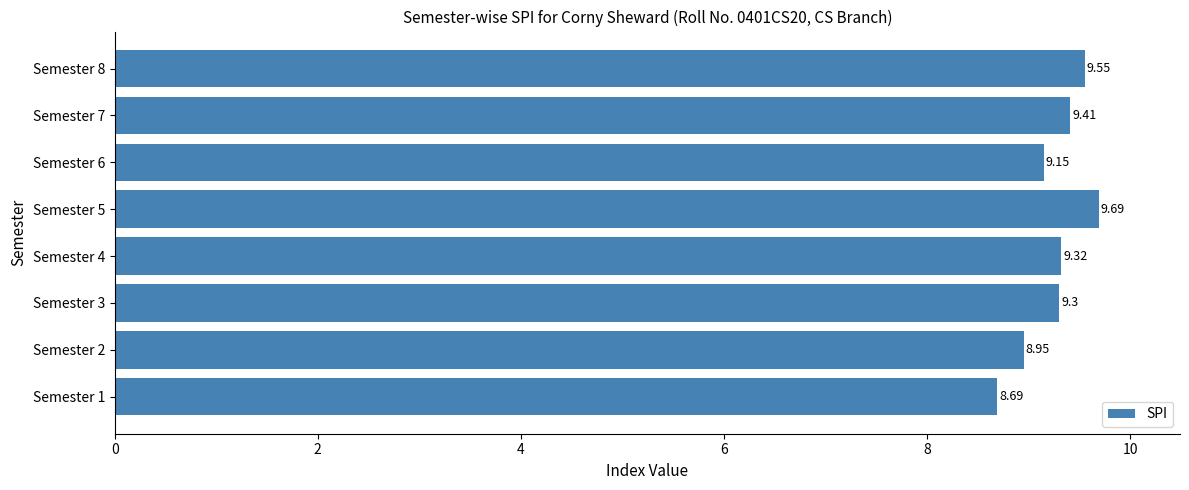

List the labels in order of value, smallest first.

Semester 1, Semester 2, Semester 6, Semester 3, Semester 4, Semester 7, Semester 8, Semester 5